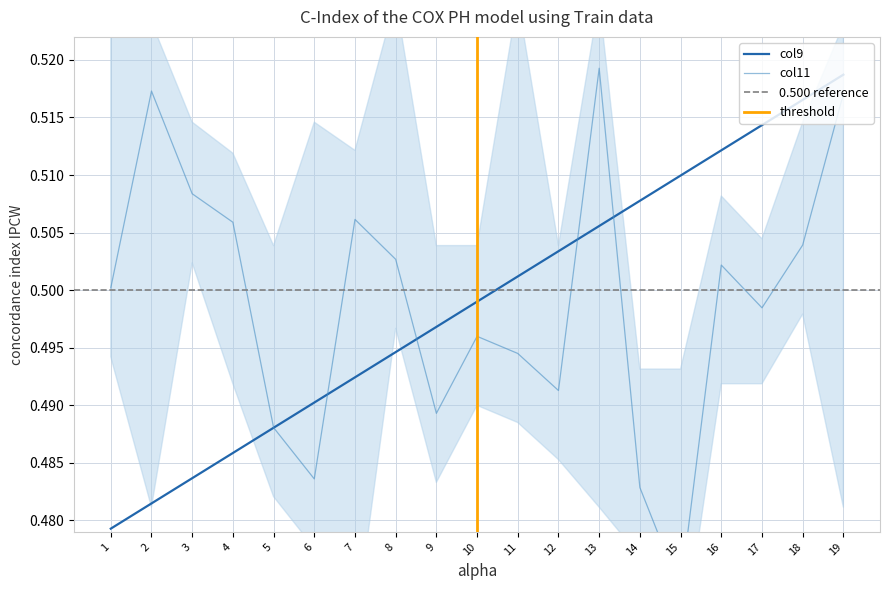

Rank the categories by col9 value from highest to lowest.

19, 18, 17, 16, 15, 14, 13, 12, 11, 10, 9, 8, 7, 6, 5, 4, 3, 2, 1